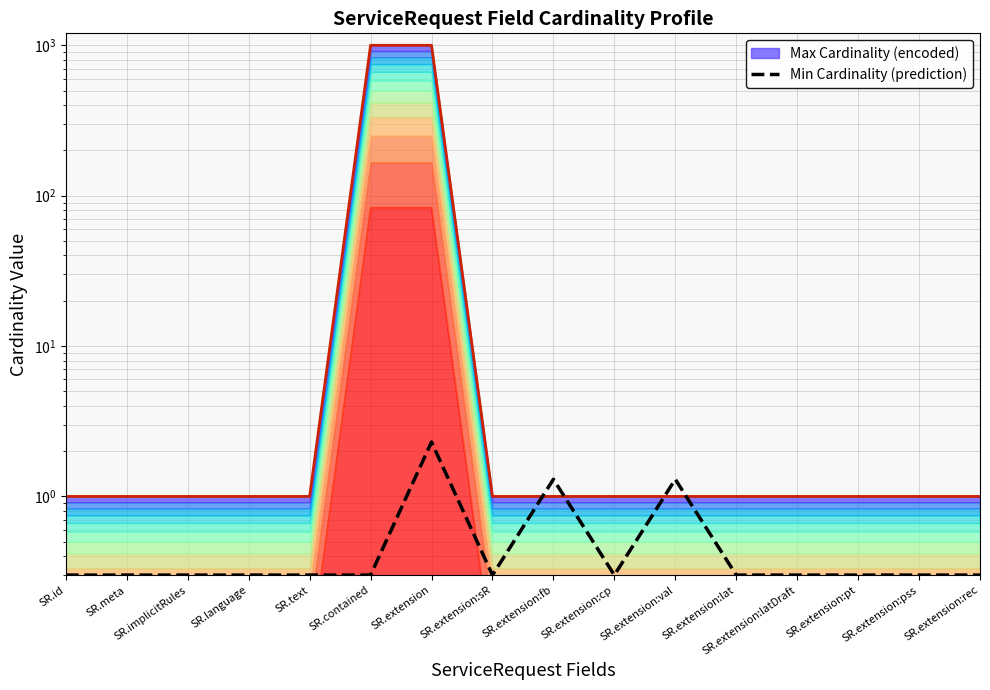

Between SR.text and SR.extension:pss, which is larger?

SR.text